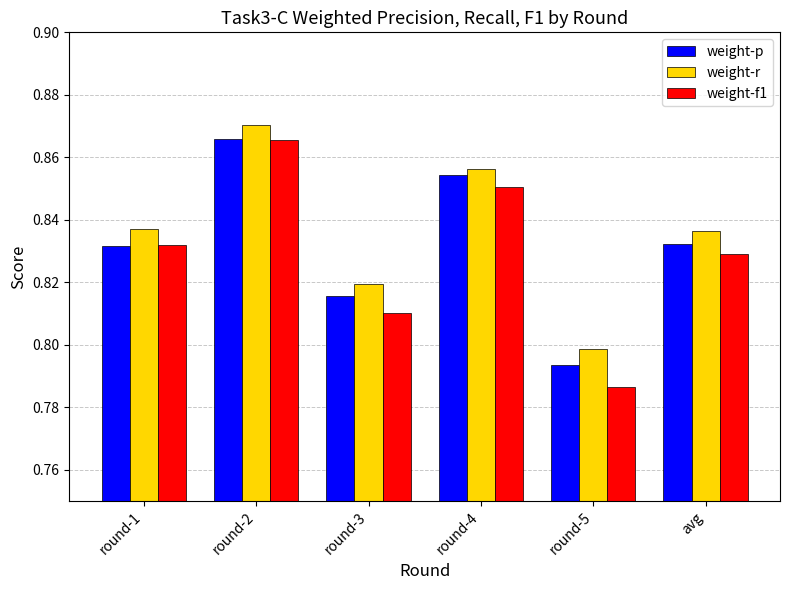

How many bars are there in total?

18